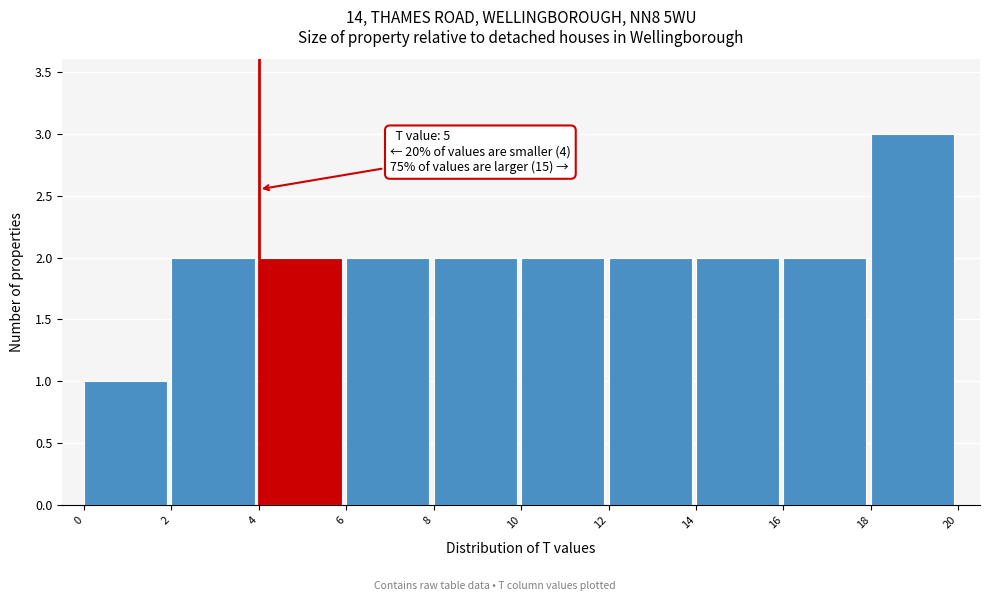

Which range on the x-axis has the tallest bar?

18 to 20